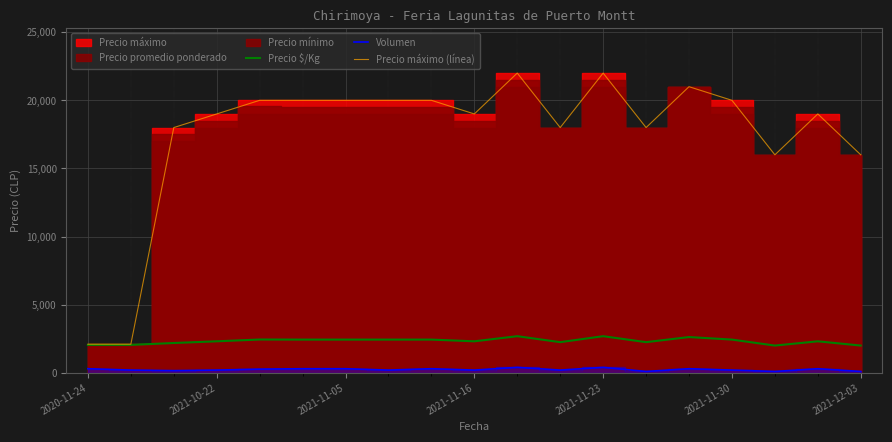

What is the value of the Precio máximo (línea) point at the 8th from the left?

20000